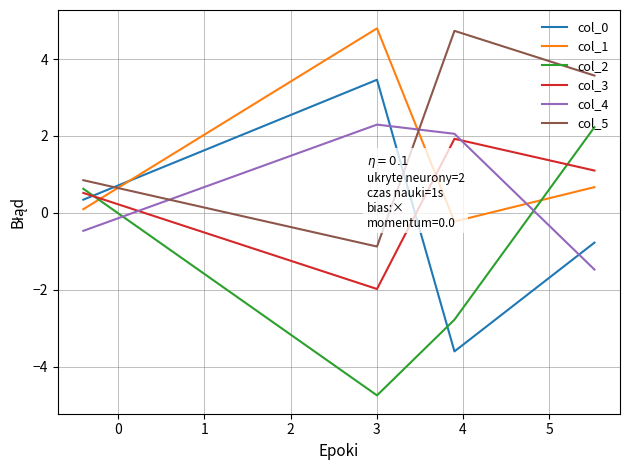

How many intersections are there between col_0 and col_4?

2